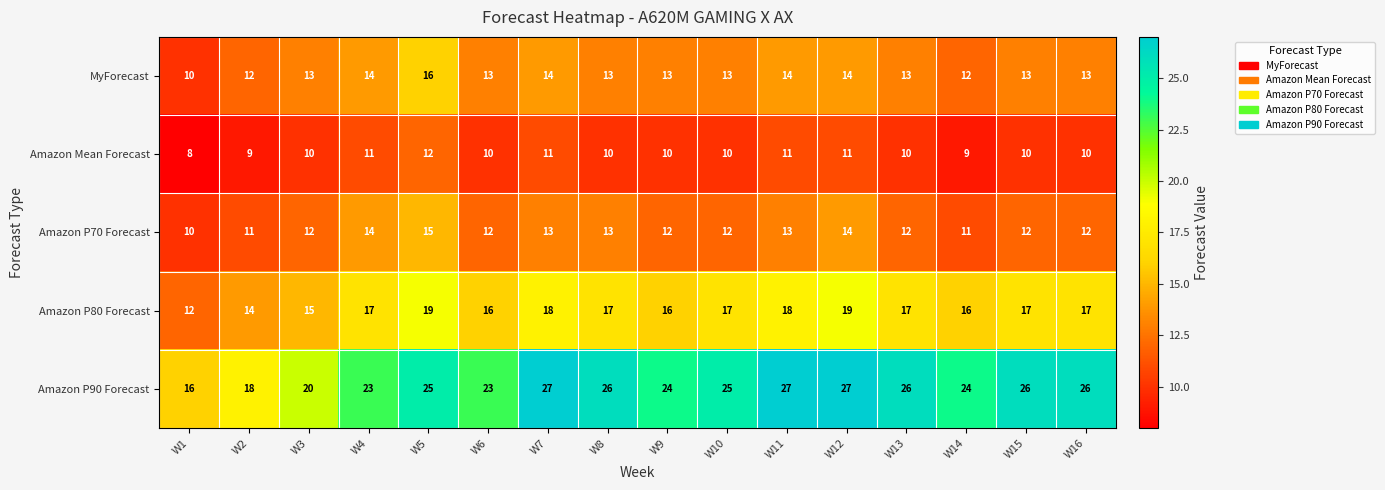

Which series has the widest spread of values?

Amazon P90 Forecast